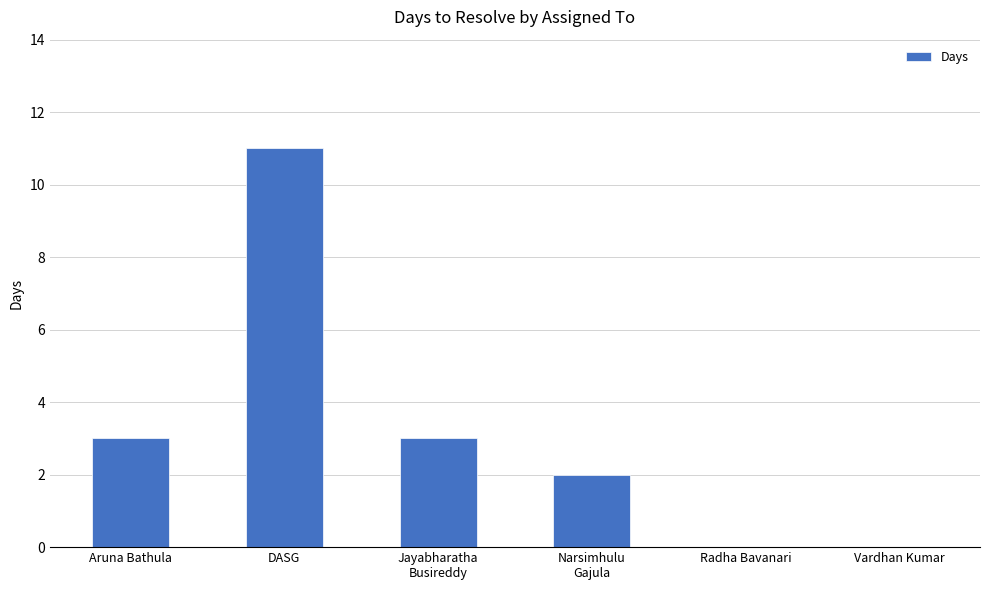

What is the sum of the values at Aruna Bathula and Radha Bavanari?

3